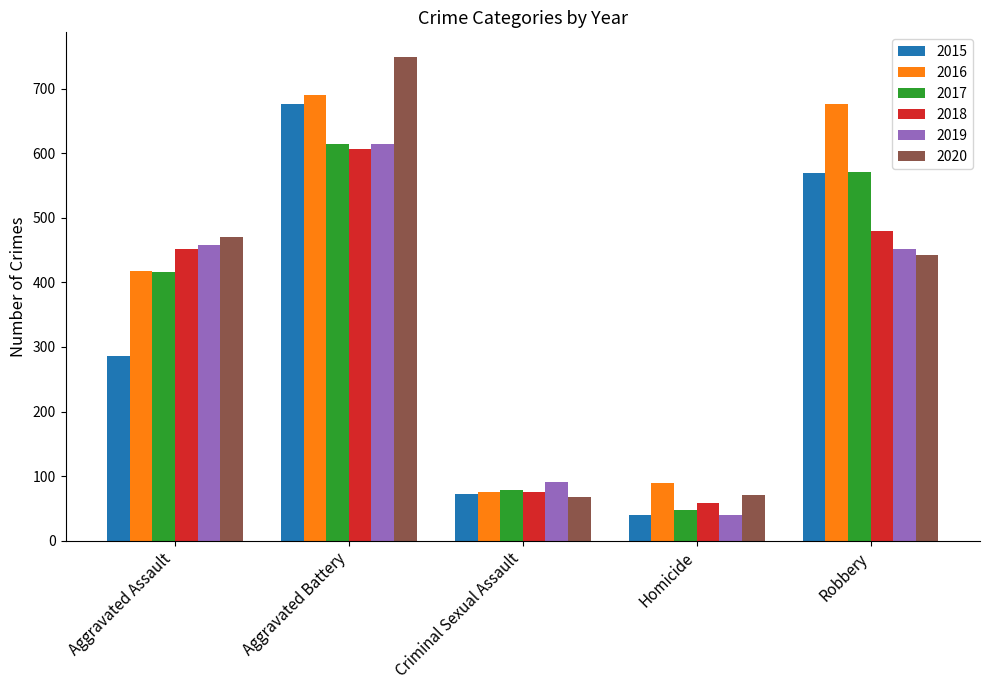

What is the average value of the 2020 series?

360